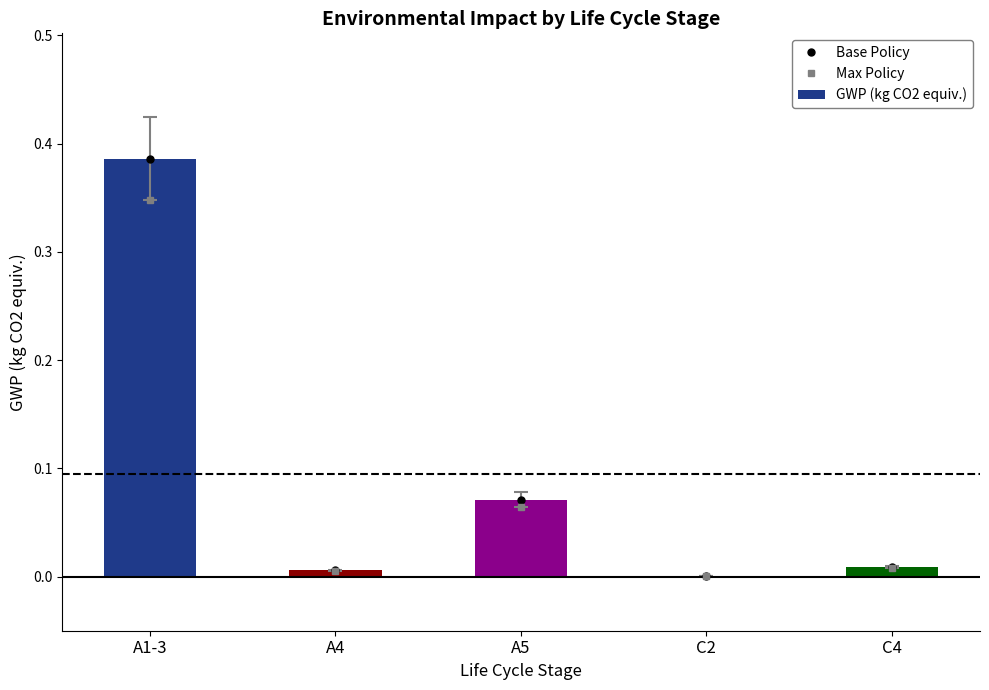

Which category has the lowest value across all series?

C2